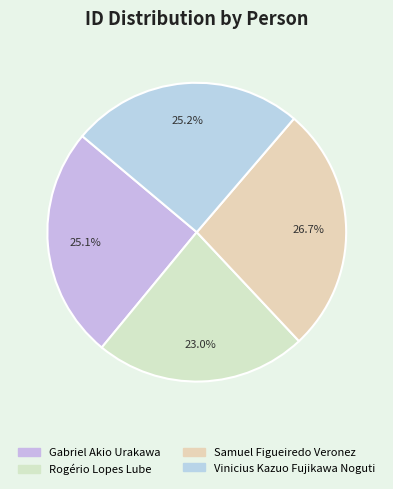

Is the sum of Samuel Figueiredo Veronez and Vinicius Kazuo Fujikawa Noguti greater than half?

Yes